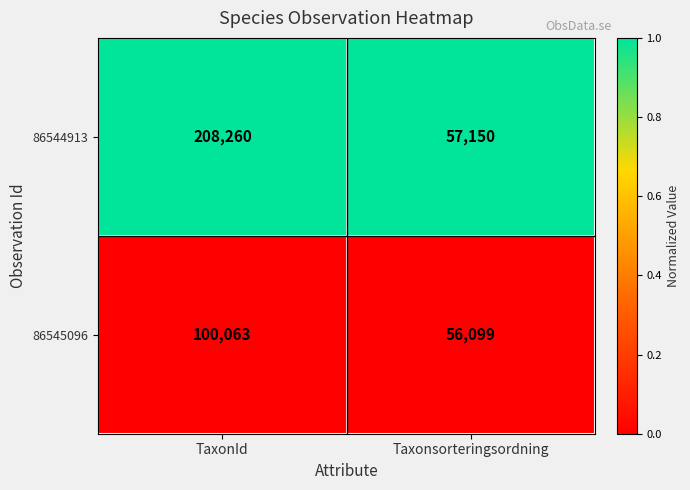

What is the spread (max minus min) of values at TaxonId?

108197